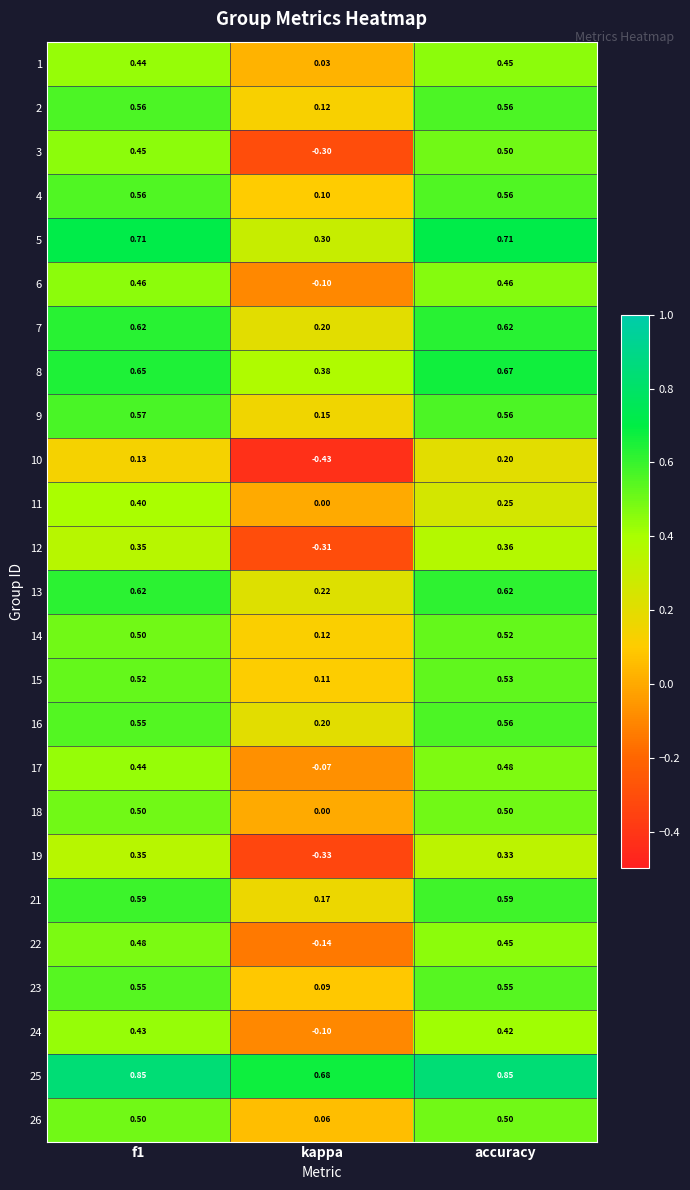

Which category has the highest value in the 12 series?

accuracy